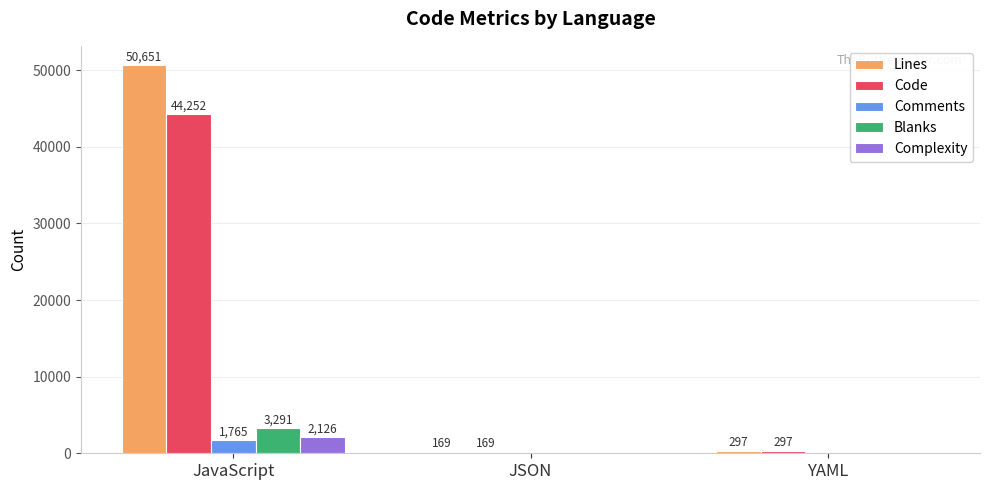

How many groups of bars are there?

3